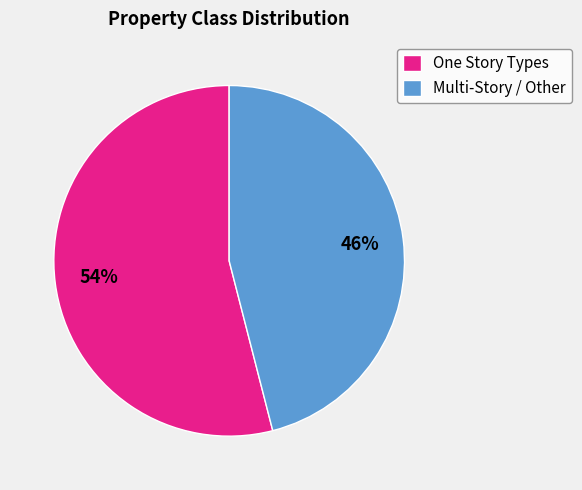

True or false: One Story Types accounts for 45% of the total.

False